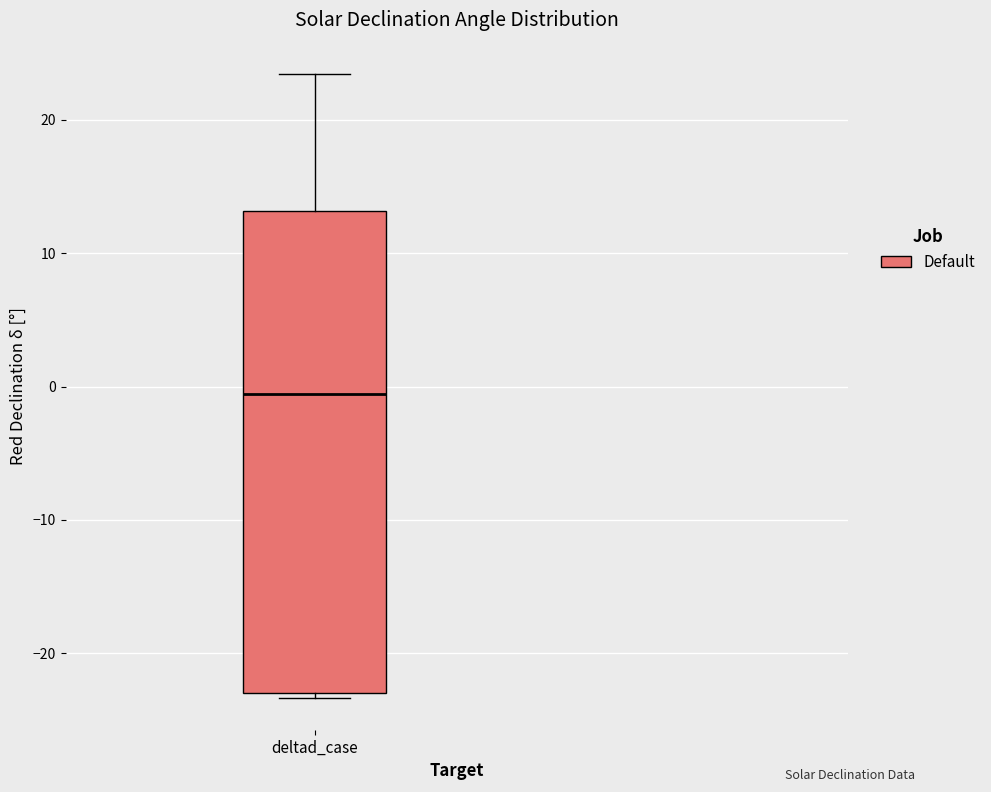

Read this box plot against the y-axis: the position of the median line, the range covered by the box, and the ends of both whiskers. The values are not printed on the chart, so give them approximately, as read against the axis.

median -1, box -23 to 13, whiskers -23 (just below the box's lower edge) to 23